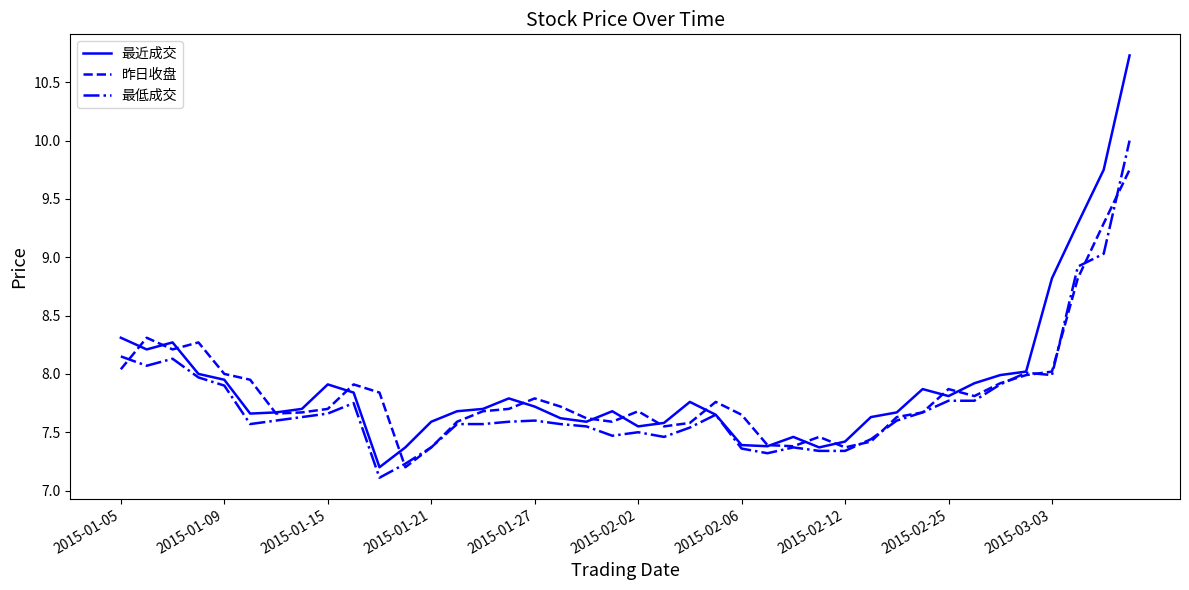

List the series in order of their peak value, lowest first.

昨日收盘, 最低成交, 最近成交